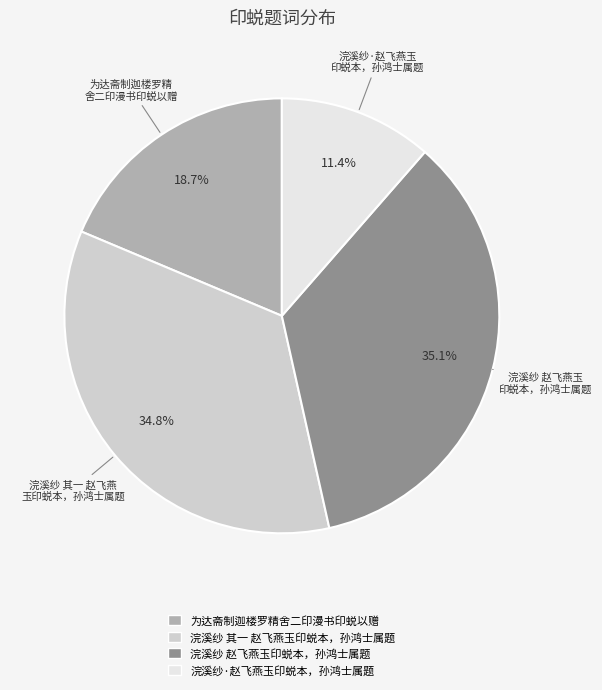

Is there a majority slice in this chart?

No